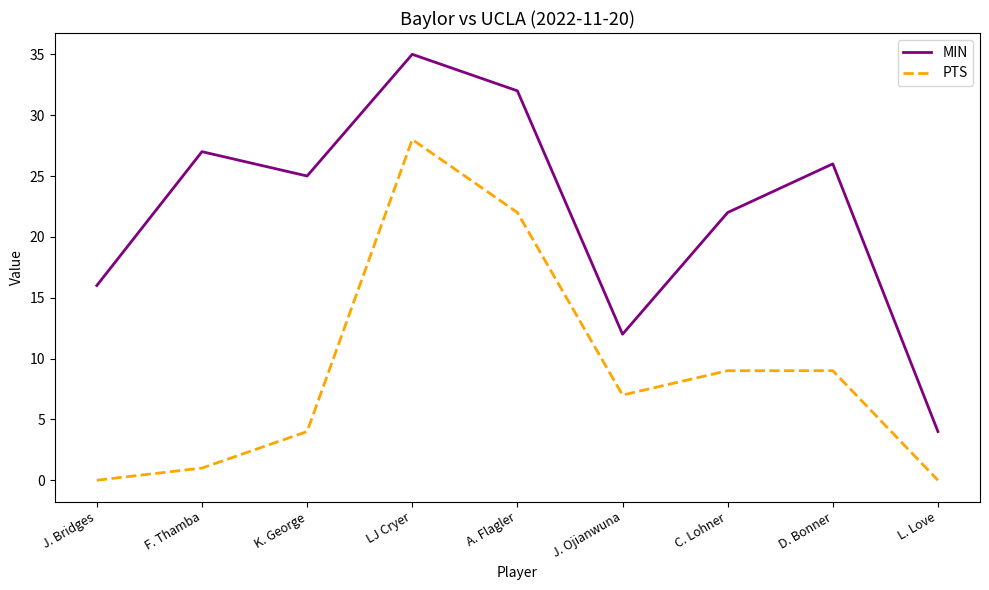

True or false: PTS and MIN intersect in this chart.

False